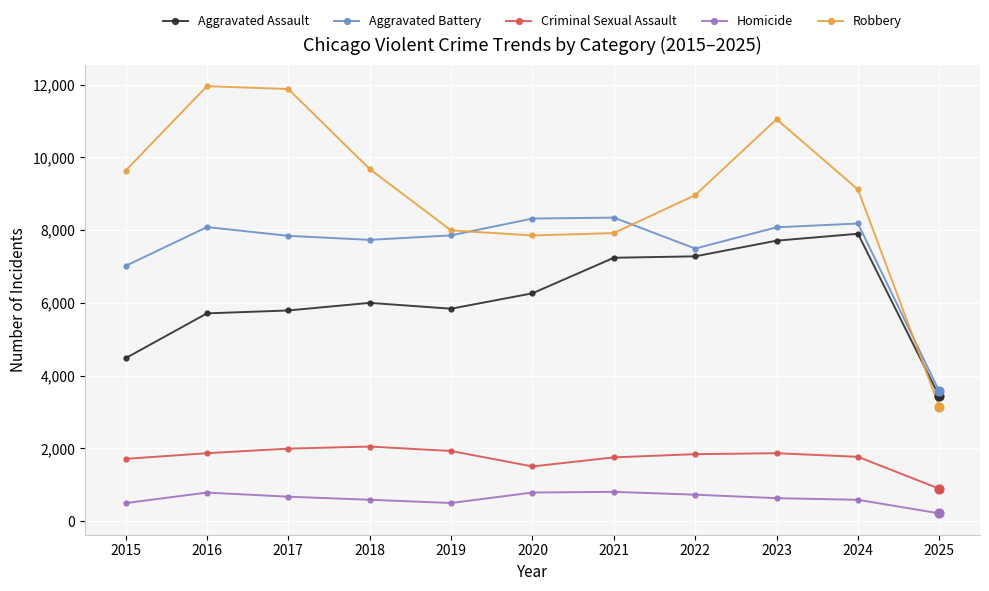

Which series has the largest range (max minus min)?

Robbery